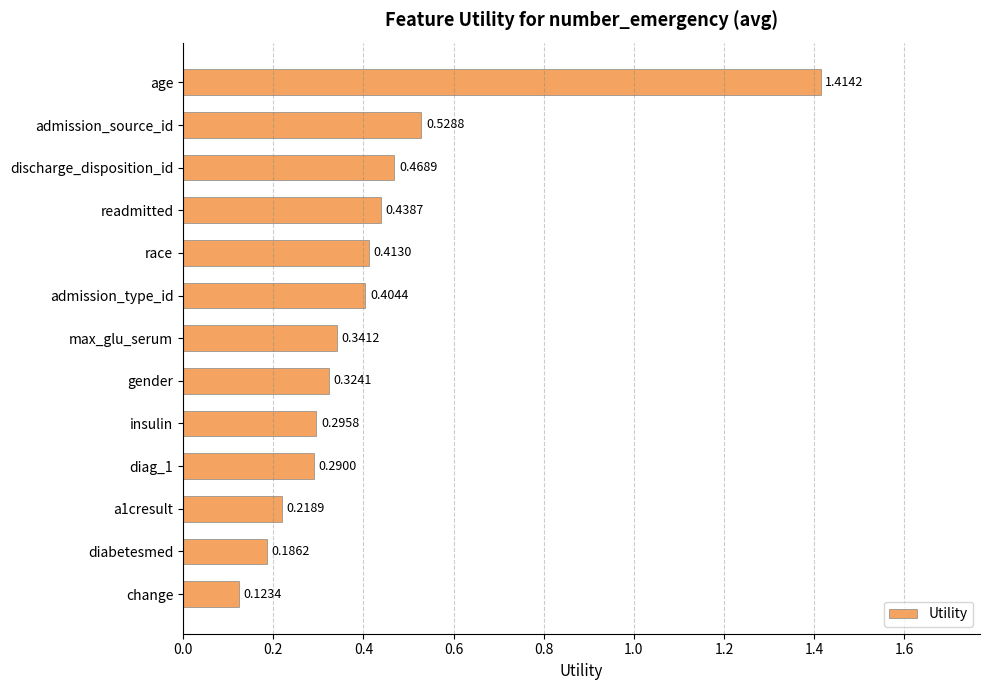

Rank the categories by value from lowest to highest.

change, diabetesmed, a1cresult, diag_1, insulin, gender, max_glu_serum, admission_type_id, race, readmitted, discharge_disposition_id, admission_source_id, age